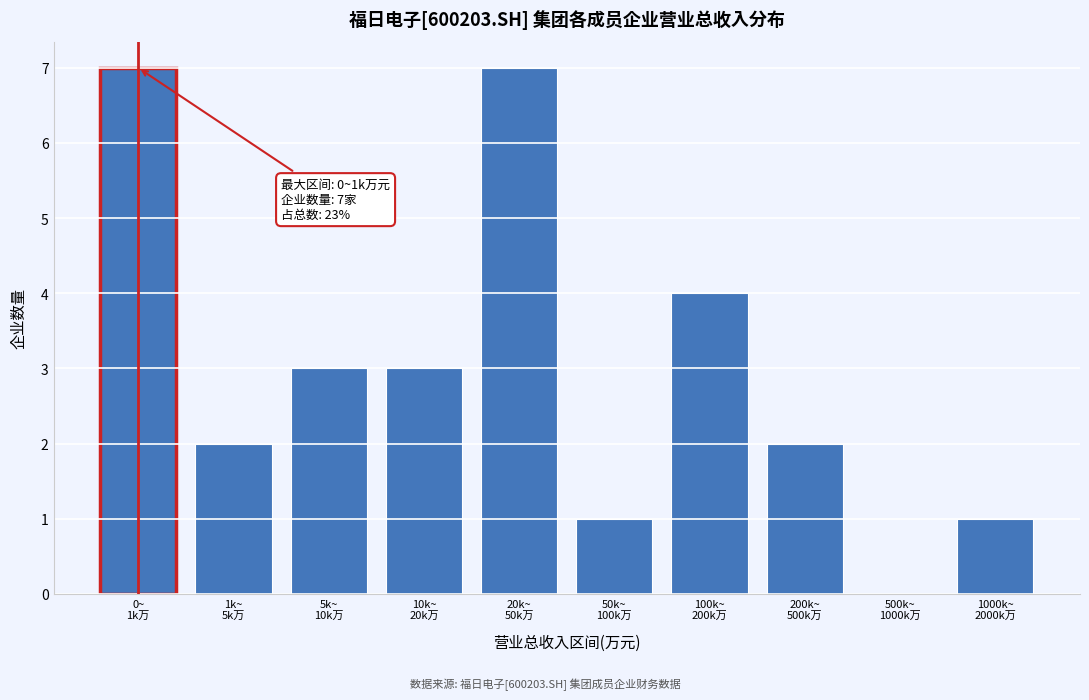

What is the maximum value shown in the chart?

7